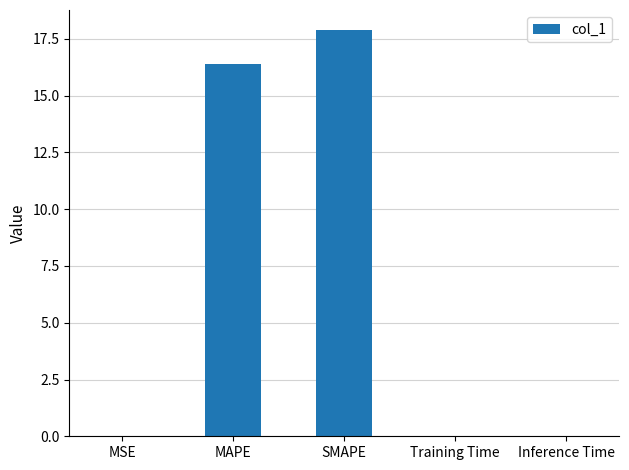

Which category has the highest value across all series?

SMAPE